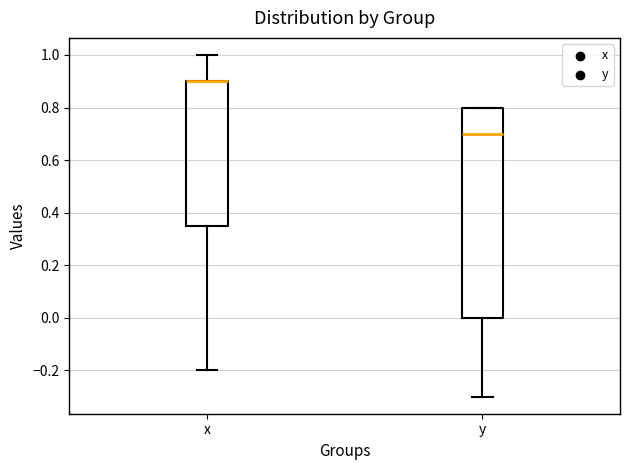

Which box is the tallest, from its lower edge to its upper edge?

y